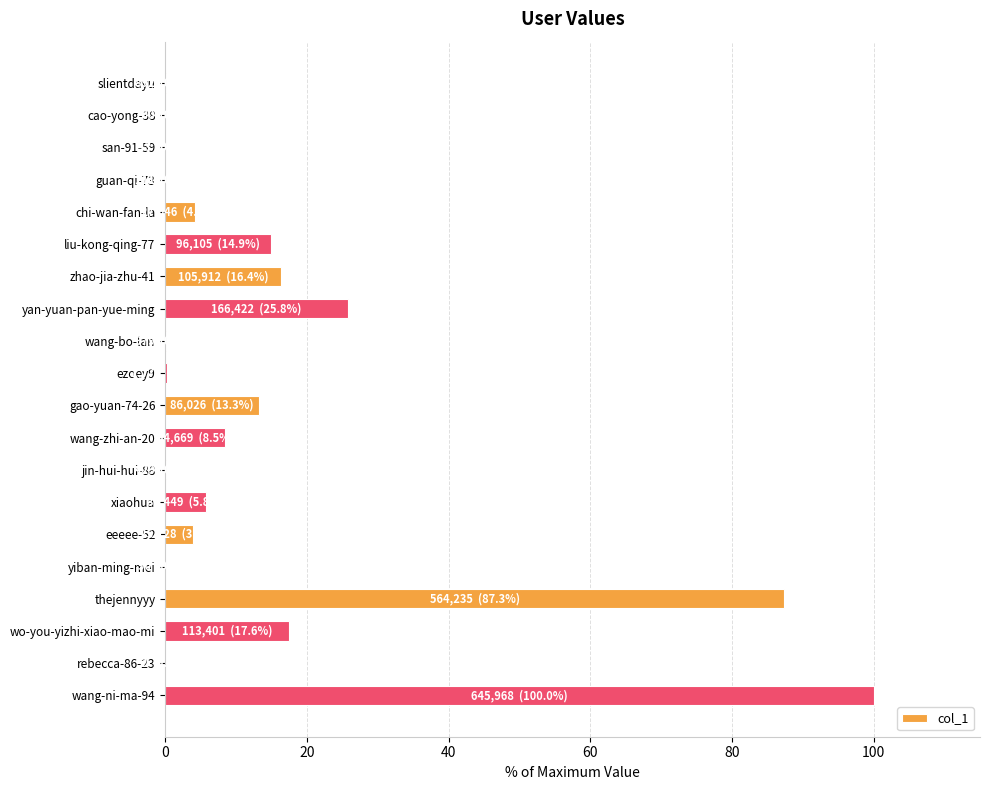

What is the sum of all values?

298.3